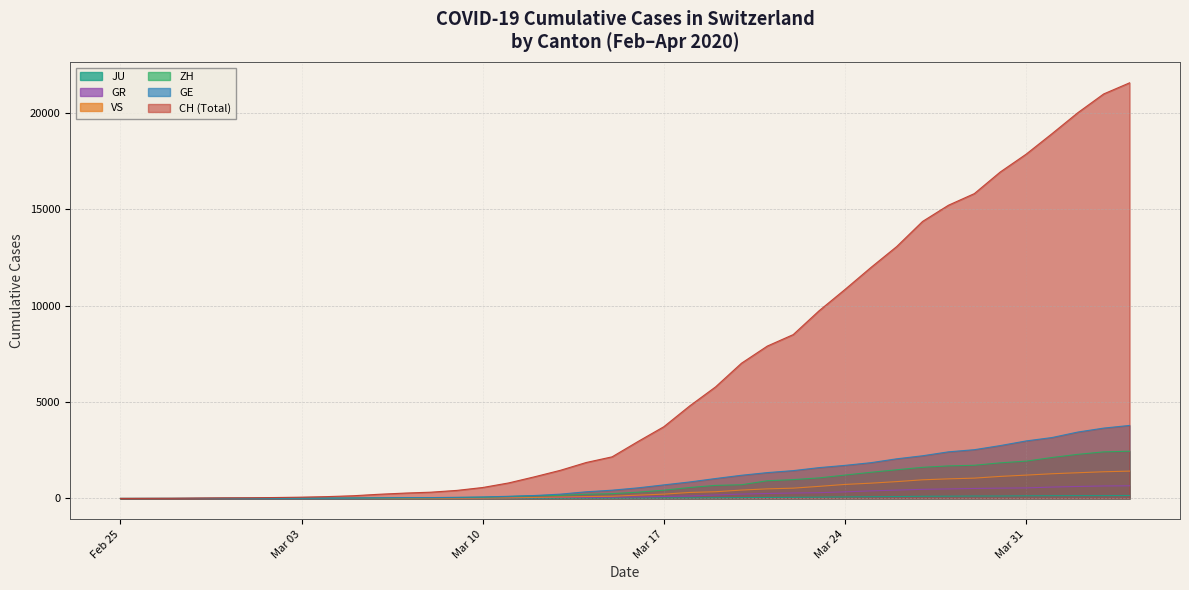

What is the sum of the VS values at 2020-03-23 and 2020-02-28?

629